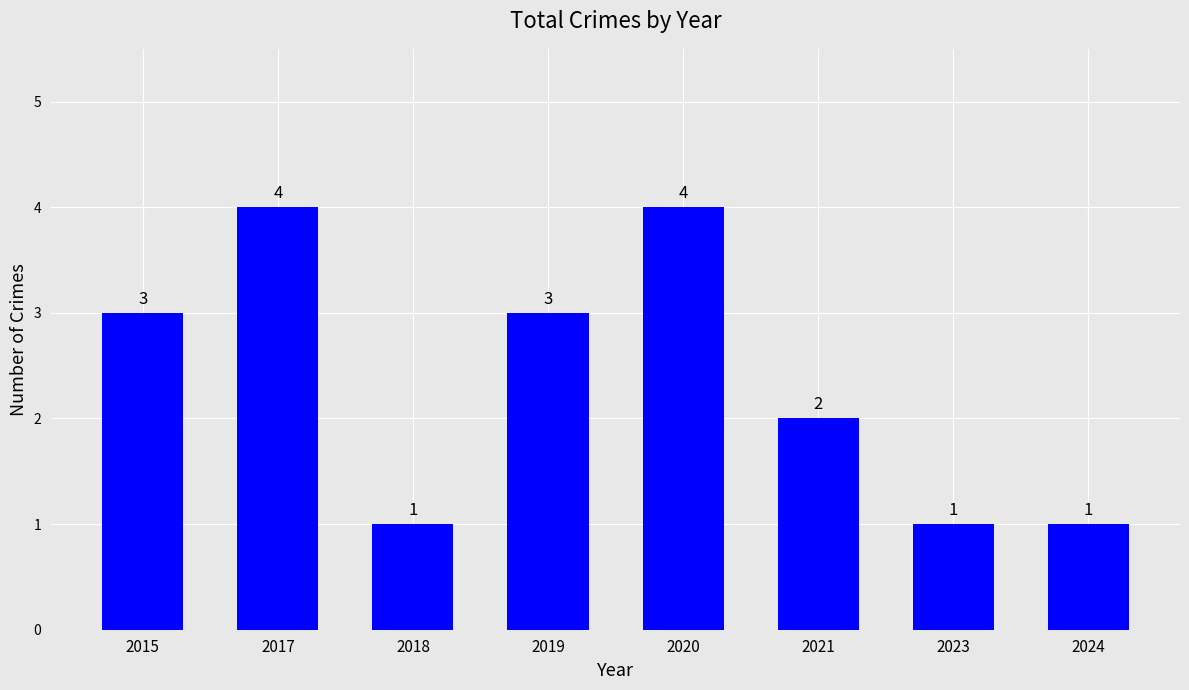

True or false: the data shows 1 at 2024.

True